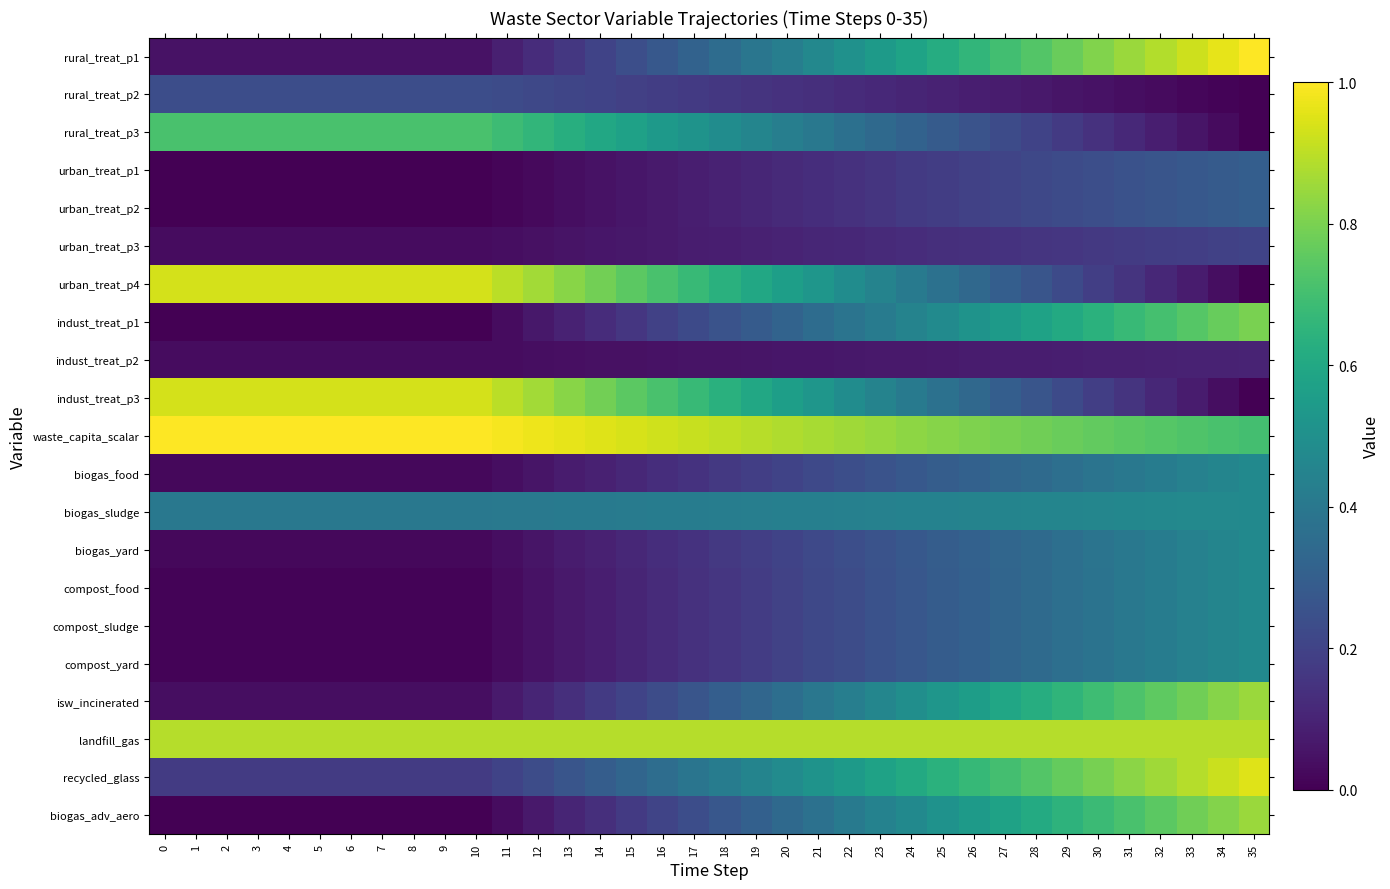

Which series has the largest range (max minus min)?

rural_treat_p1